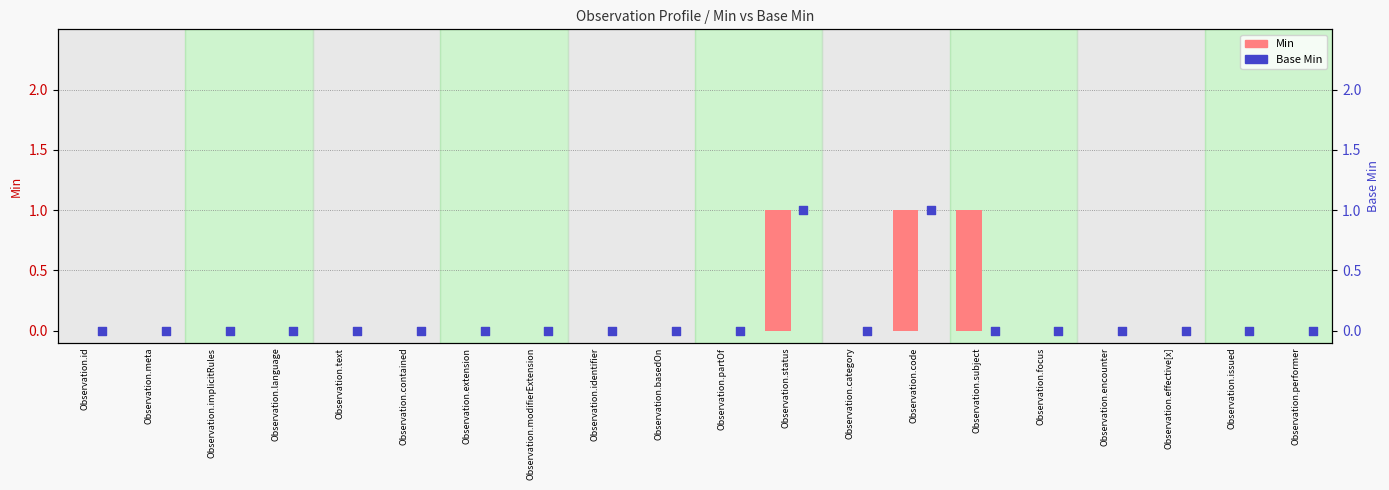

Which series has the largest Y range (max minus min)?

Min